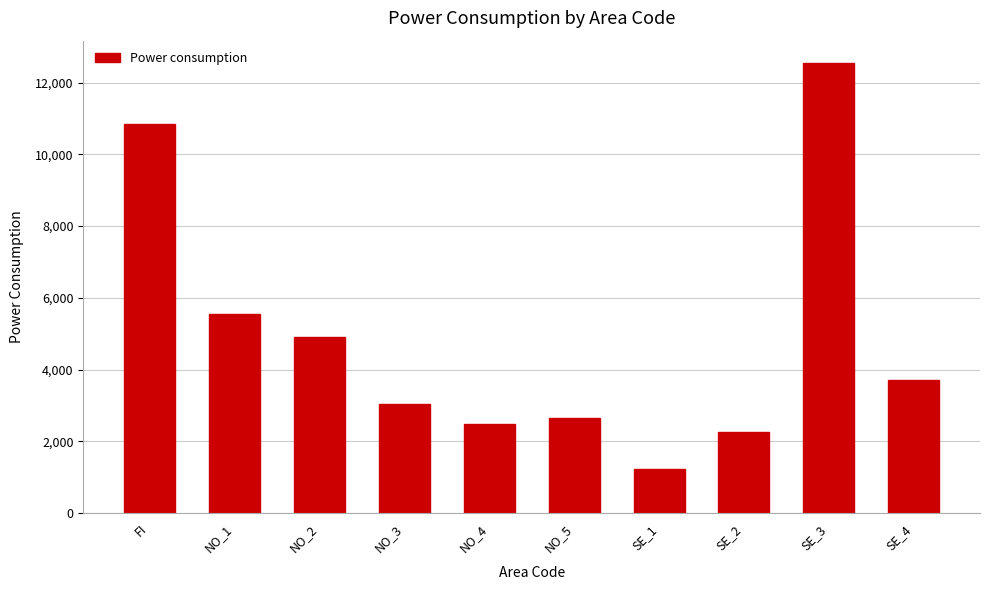

Between FI and NO_3, which is larger?

FI